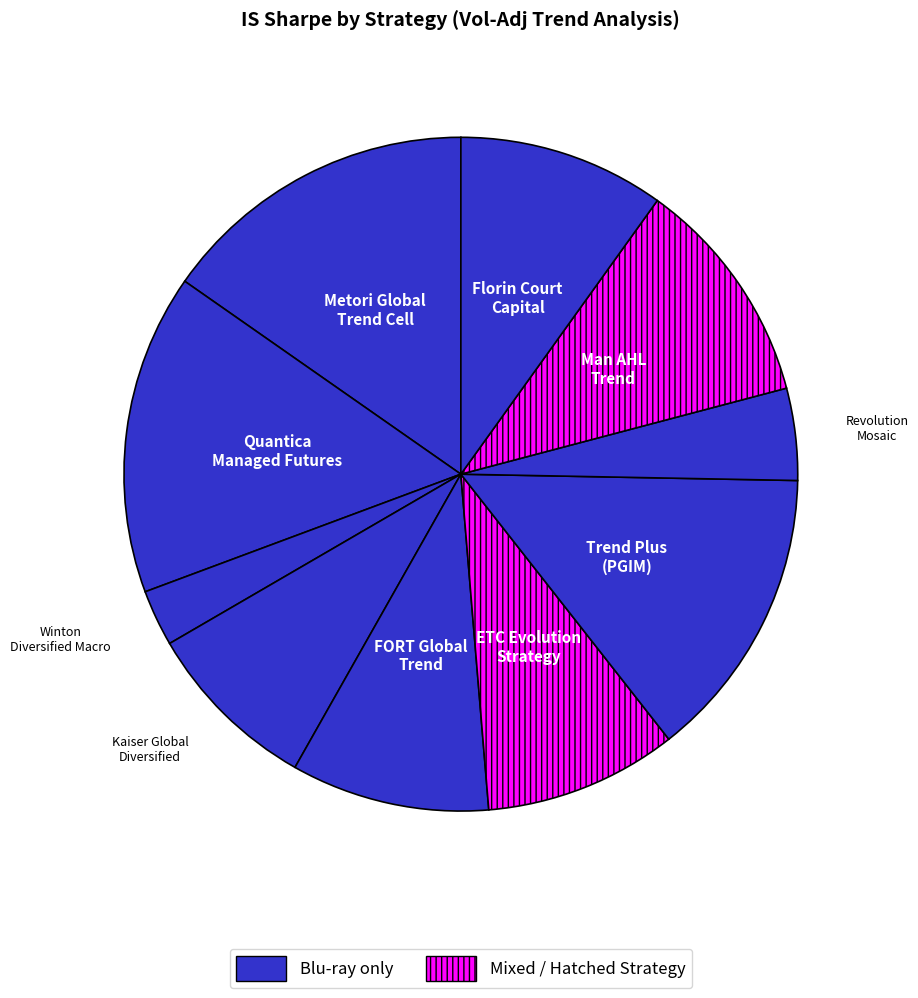

How many segments does this pie chart have?

10